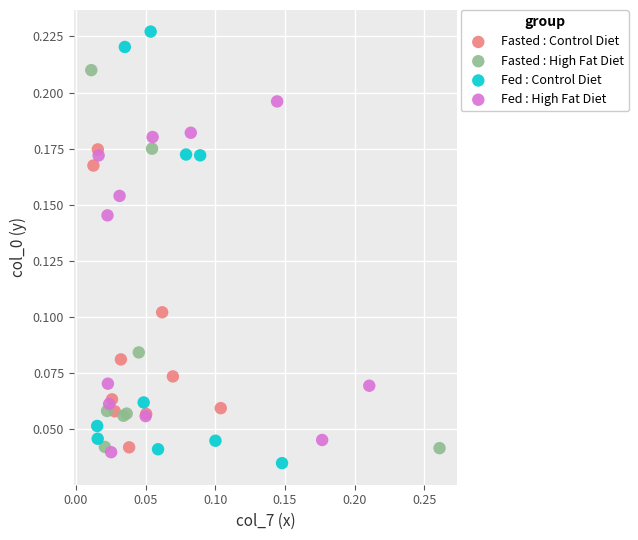

Which series has the largest Y range (max minus min)?

Fed : Control Diet